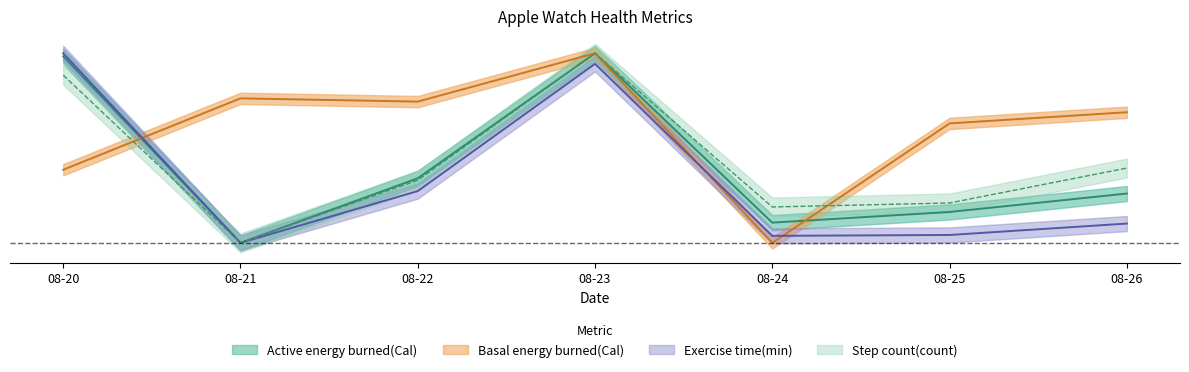

What is the value of the Basal energy burned(Cal) point at the 7th from the left?

0.7